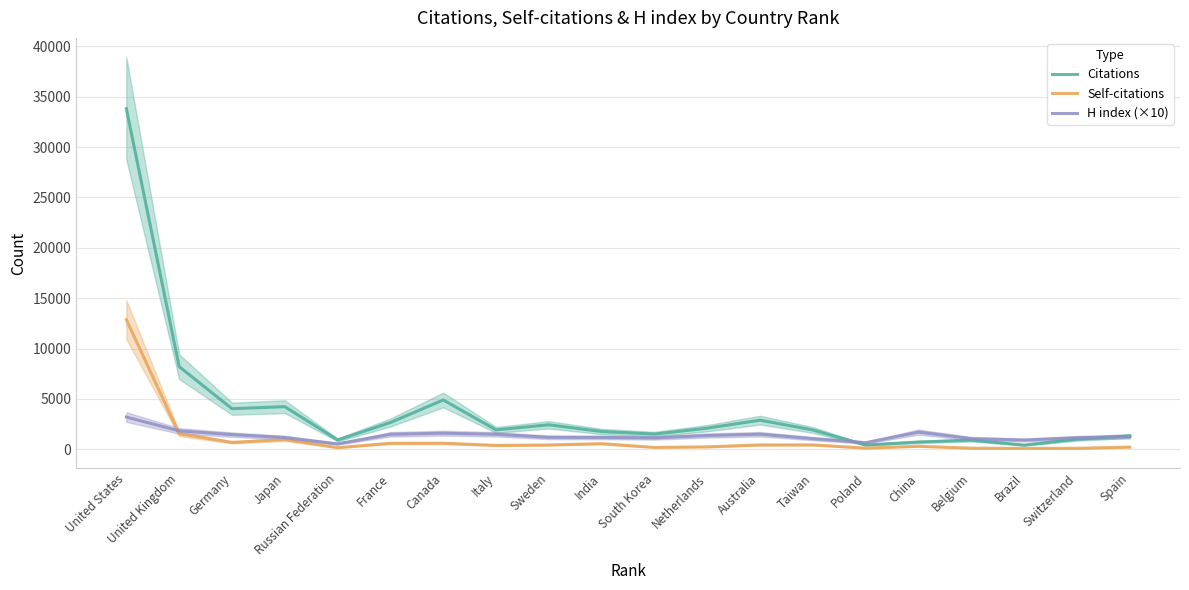

The H index (×10) series shows 1795 at Japan. True or false?

False